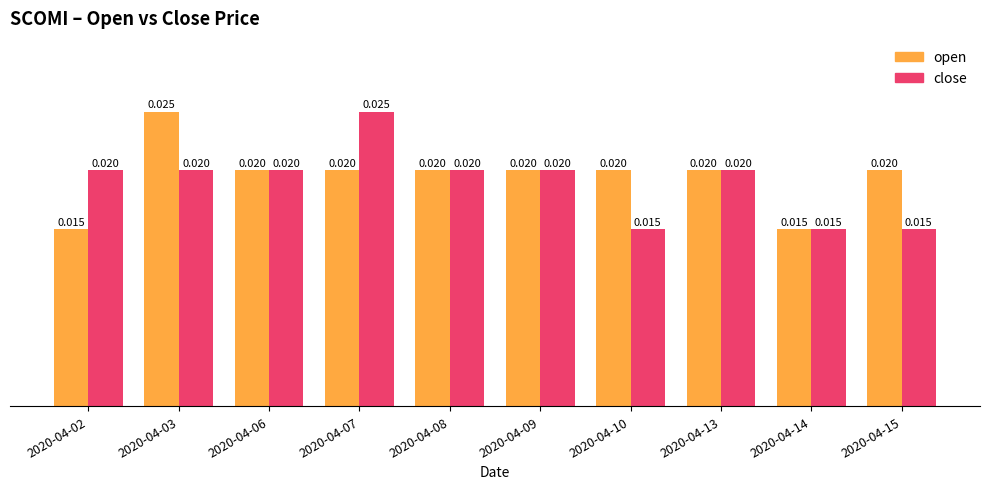

List the series in order of their overall mean, highest first.

open, close